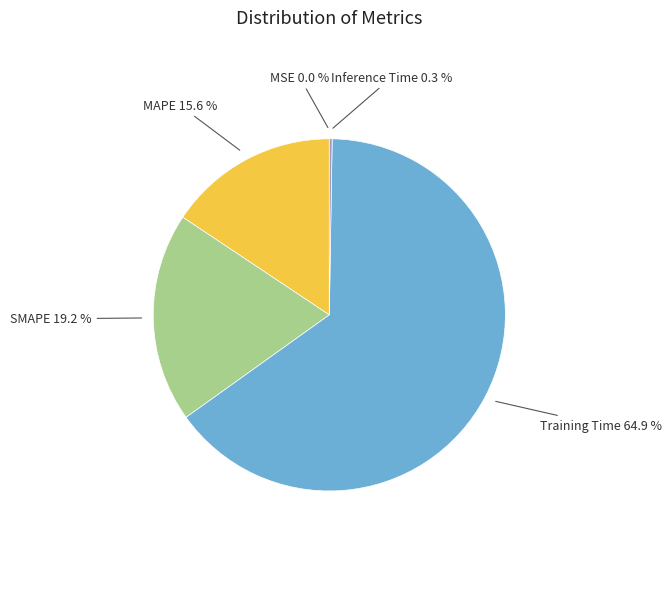

Is the sum of Training Time and MAPE greater than half?

Yes